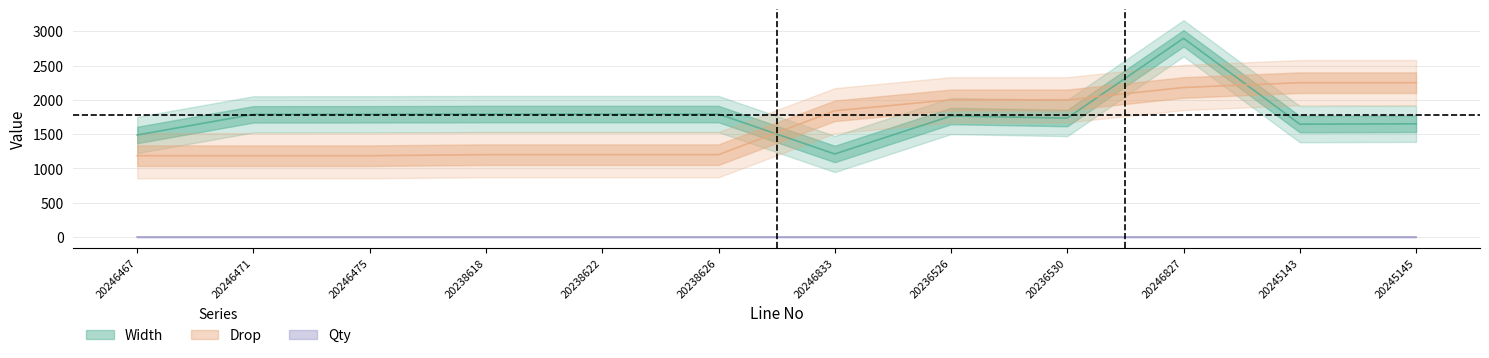

Is the value of Drop at 20236530 greater than the value of Width at 20246471?

Yes